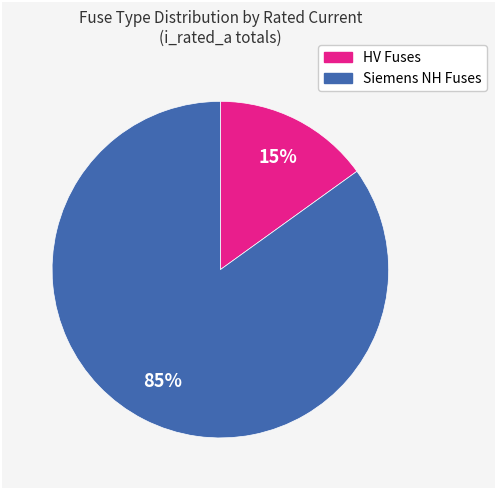

To the nearest percent, what is the average slice percentage?

50%